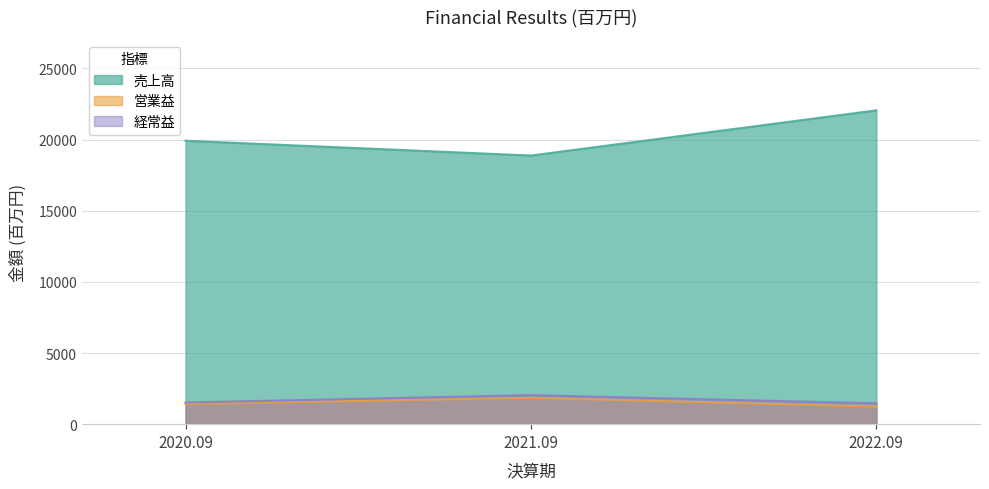

List the series in order of their peak value, lowest first.

営業益, 経常益, 売上高